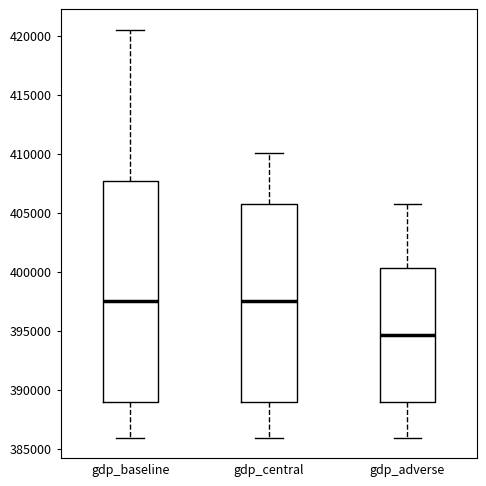

Which box is the tallest, from its lower edge to its upper edge?

gdp_baseline